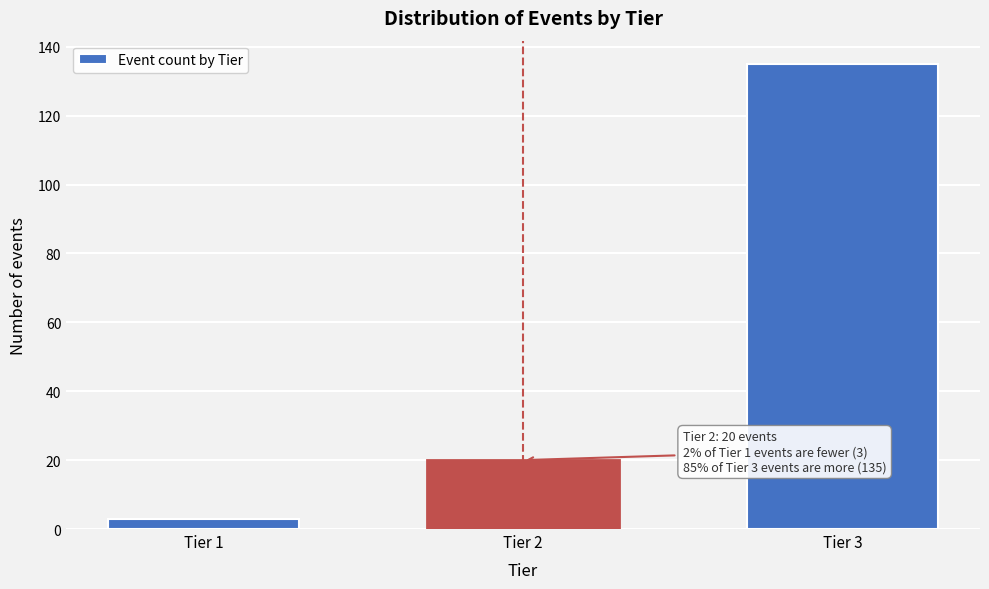

Reading left to right, list all the values displayed in this chart.

Tier 1=3	Tier 2=20	Tier 3=135